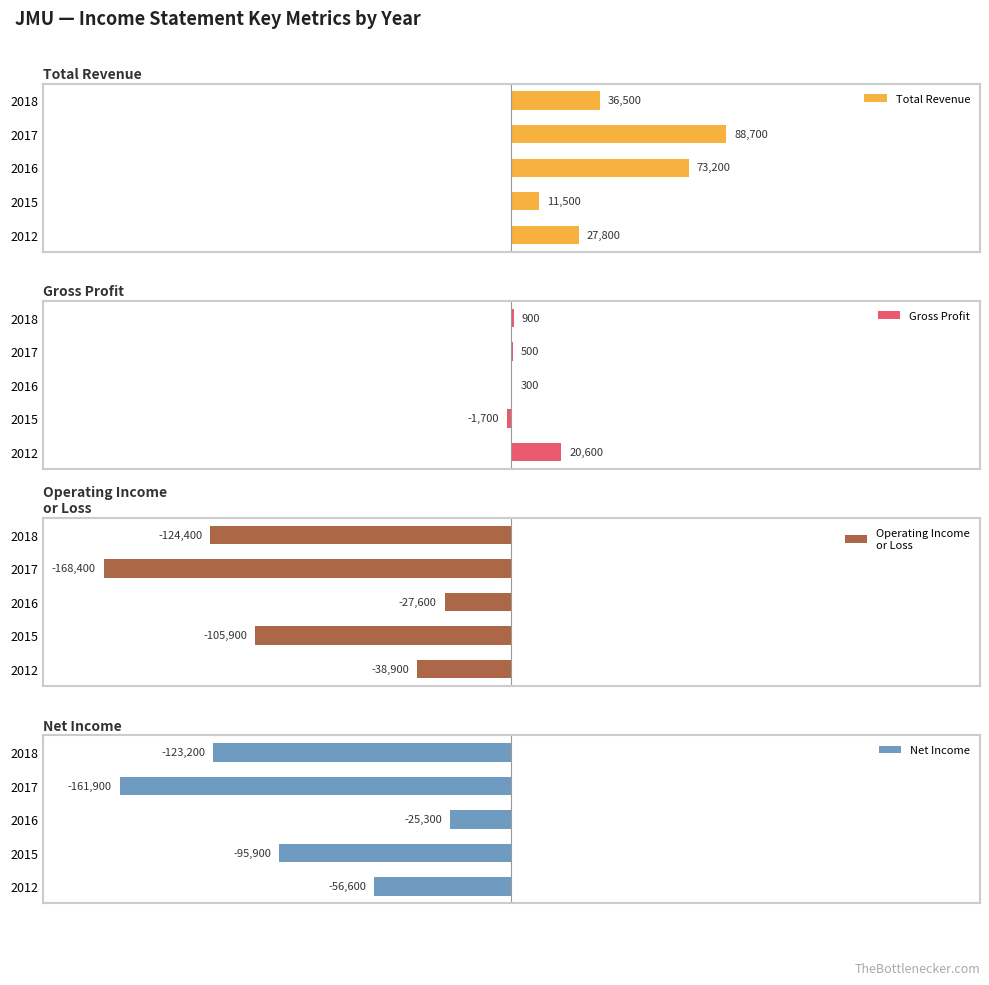

What is the minimum value for Total Revenue?

11500